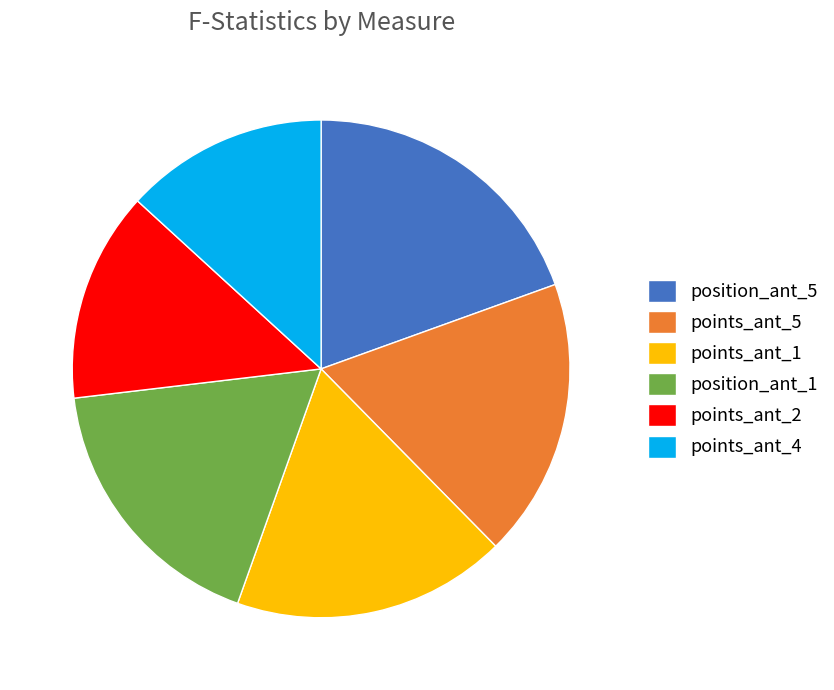

Which slice is the largest?

position_ant_5